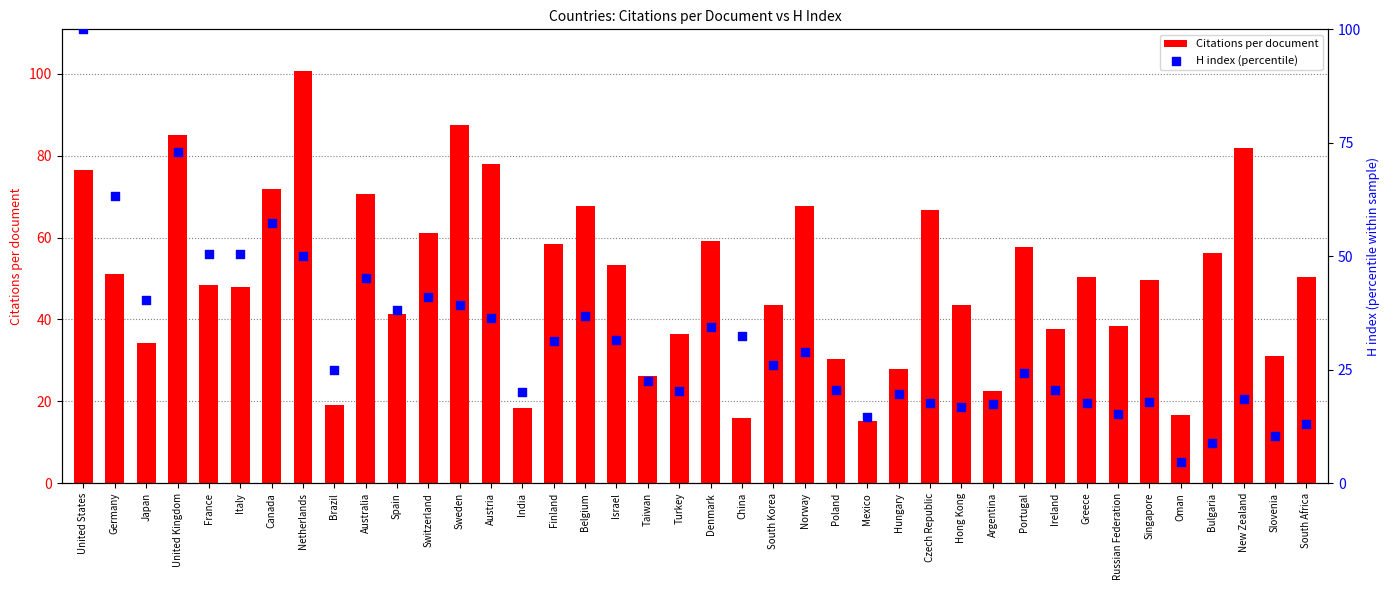

What is the total value across all series at France?

99.0